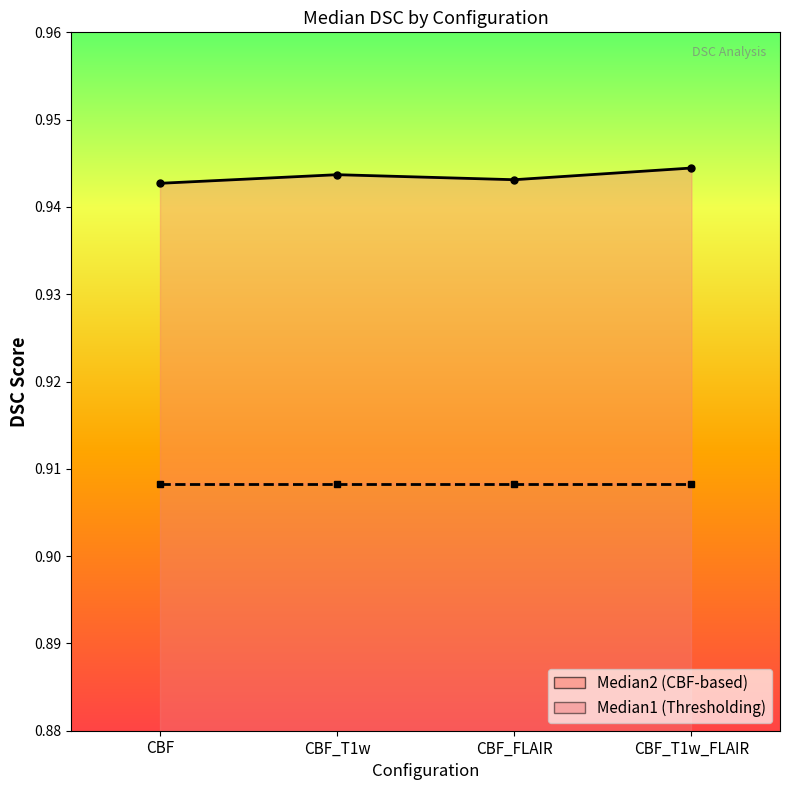

What is the approximate value at CBF?

0.9